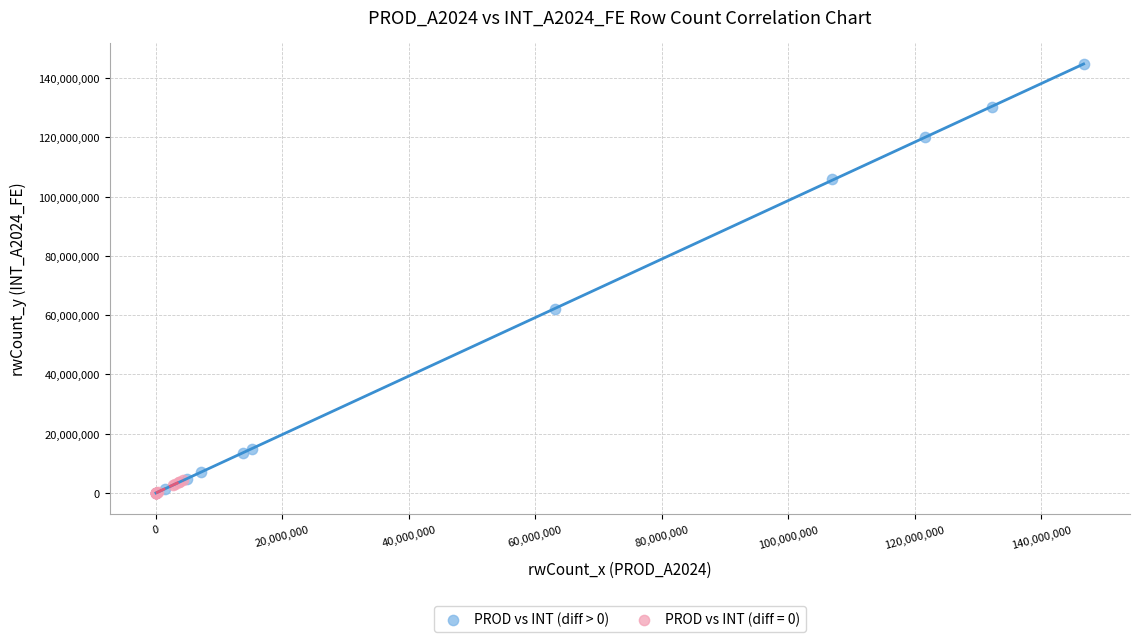

Which series reaches the maximum Y coordinate?

PROD vs INT (diff > 0)